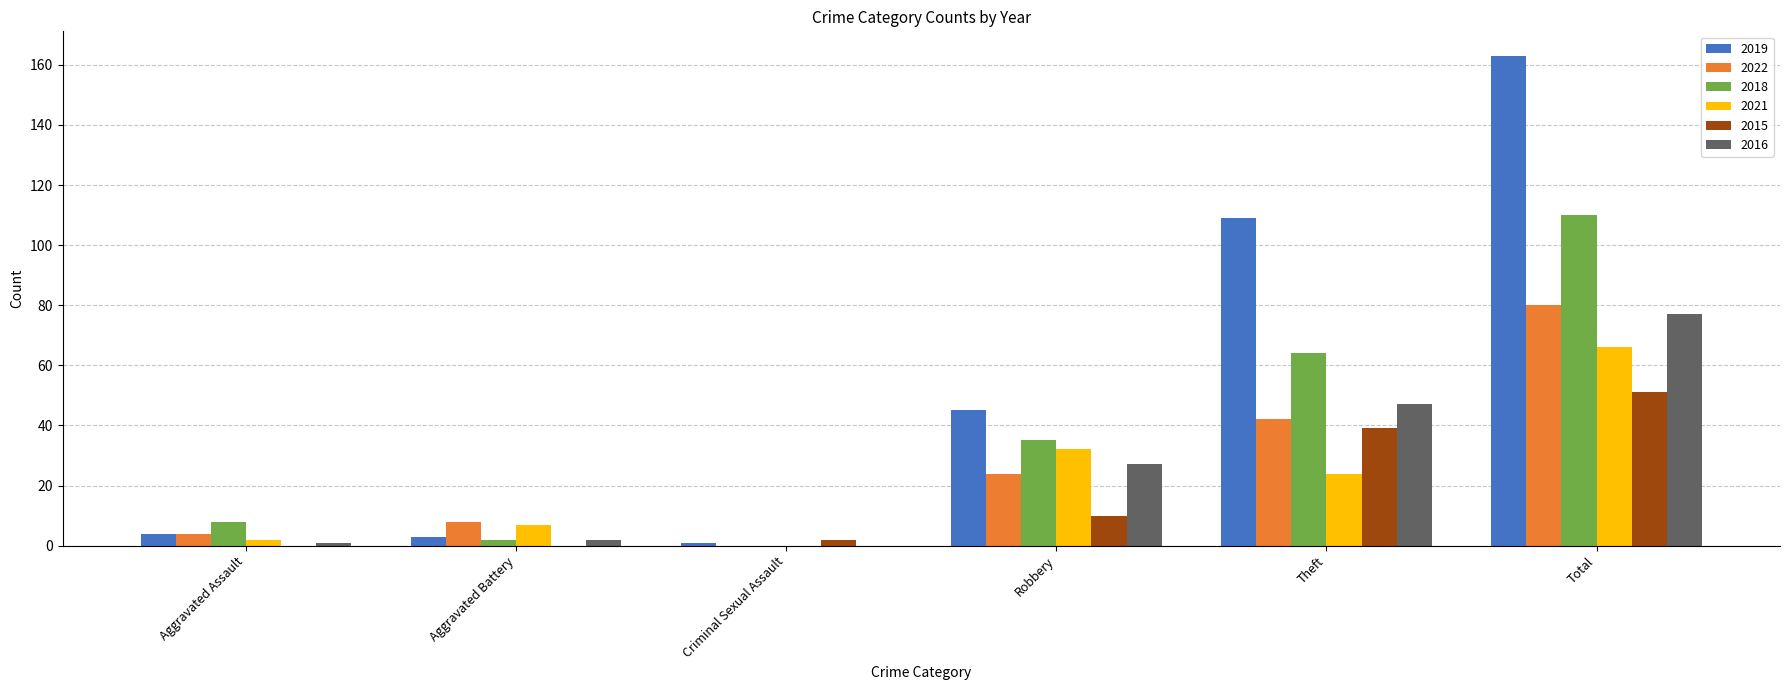

Which label corresponds to the largest value in the chart?

Total